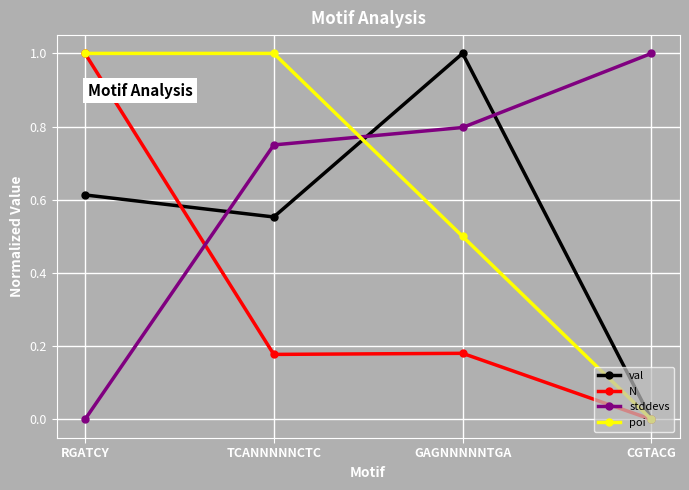

Which series has the largest total across all categories?

stddevs